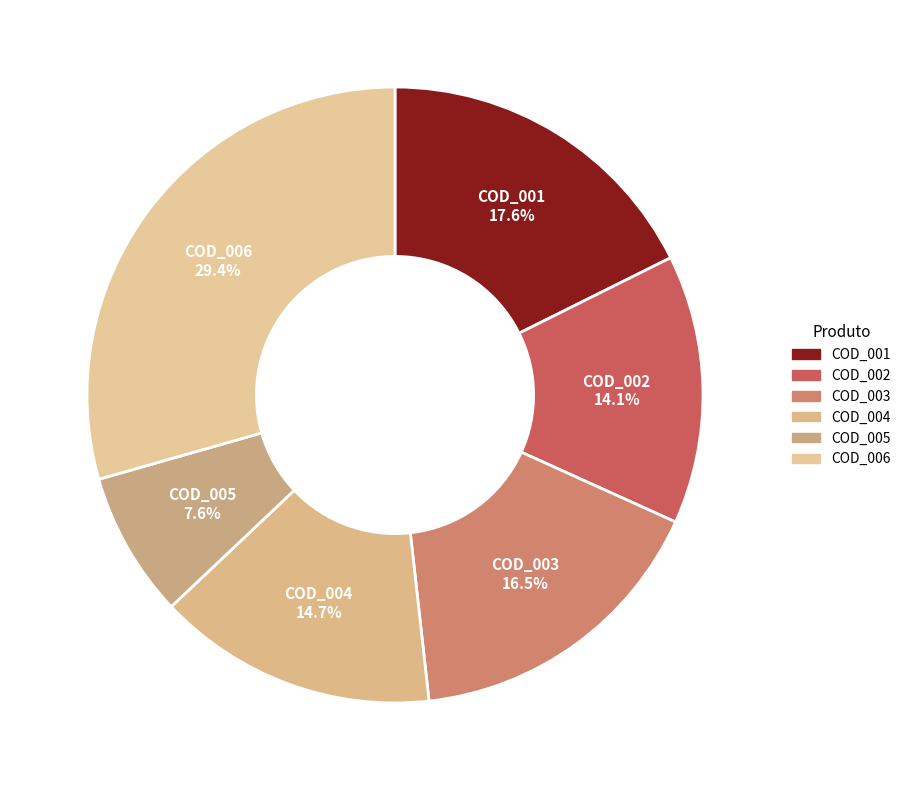

Between COD_005 and COD_001, which is larger?

COD_001